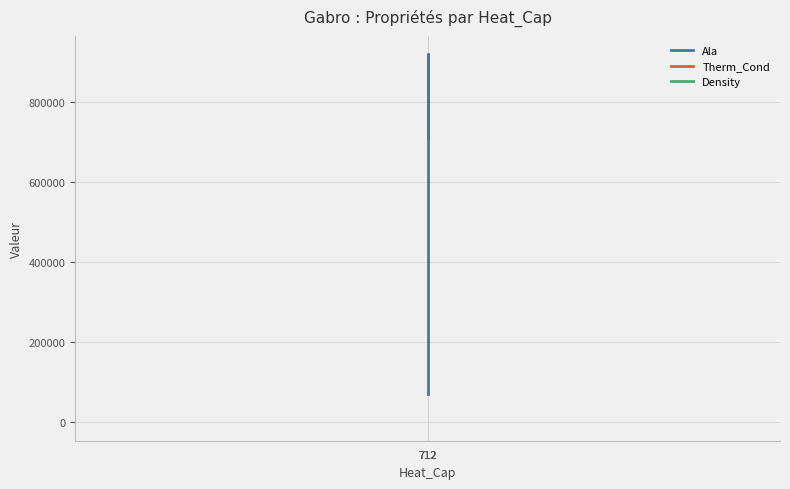

The value of Ala at 712 is 920132.0. True or false?

True